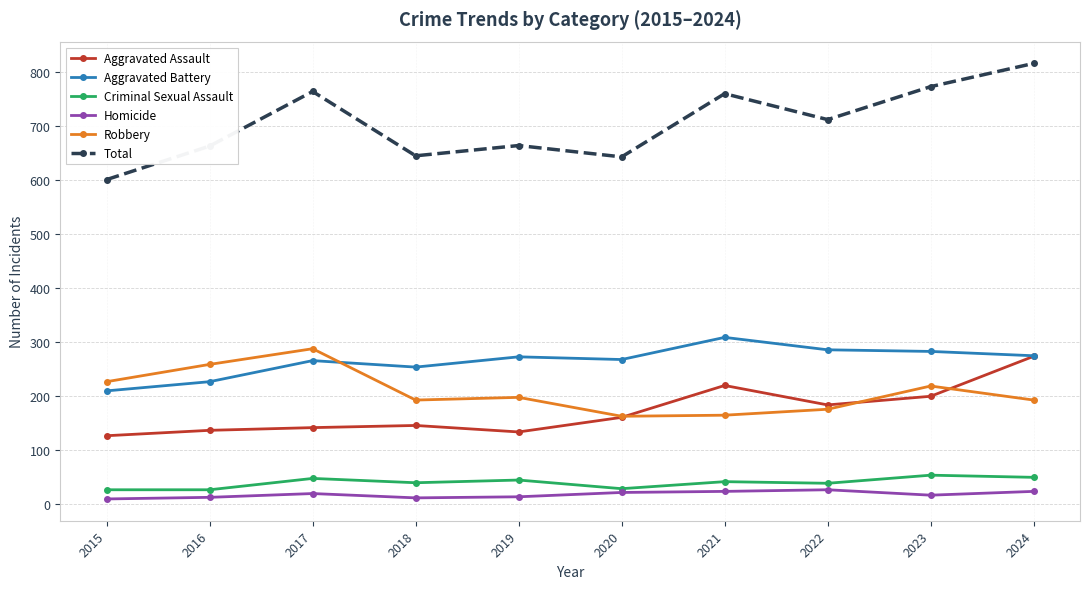

List the series in order of their peak value, highest first.

Total, Aggravated Battery, Robbery, Aggravated Assault, Criminal Sexual Assault, Homicide